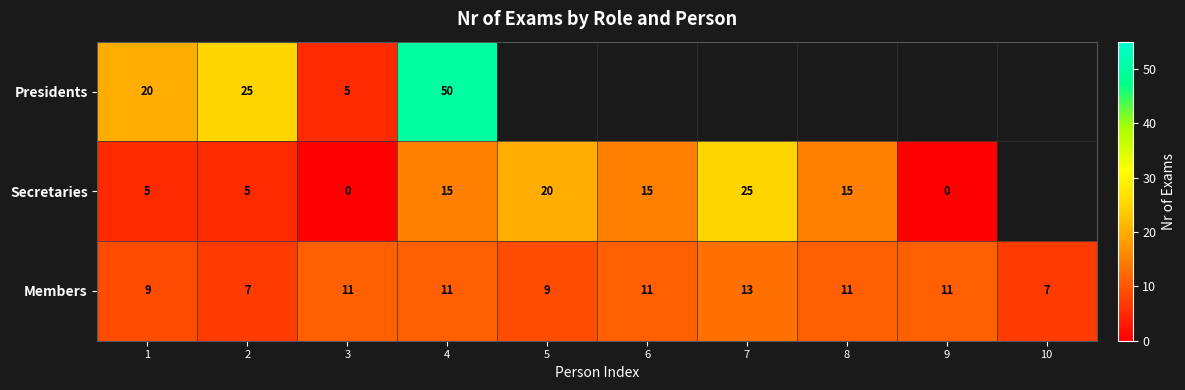

What value does the Members series have at 4?

11